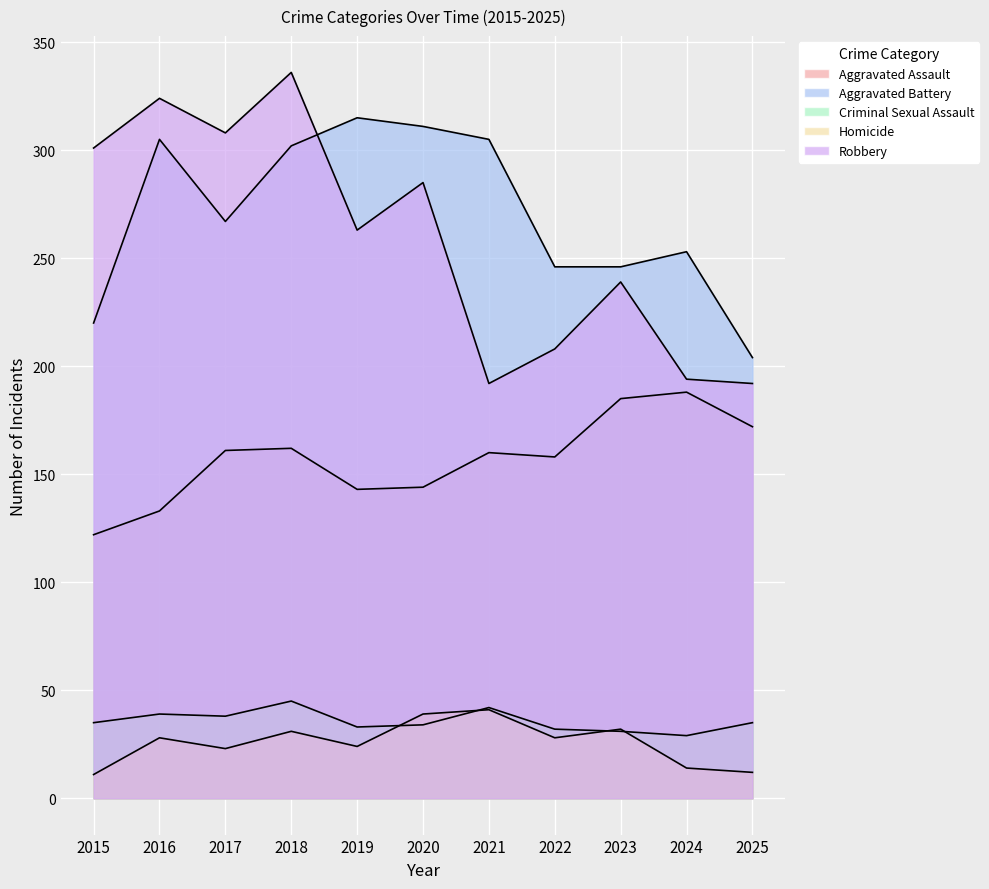

Reading left to right, transcribe all the data shown in this chart.

Aggravated Assault: 2015=122	2016=133	2017=161	2018=162	2019=143	2020=144	2021=160	2022=158	2023=185	2024=188	2025=172
Aggravated Battery: 2015=220	2016=305	2017=267	2018=302	2019=315	2020=311	2021=305	2022=246	2023=246	2024=253	2025=204
Criminal Sexual Assault: 2015=35	2016=39	2017=38	2018=45	2019=33	2020=34	2021=42	2022=32	2023=31	2024=29	2025=35
Homicide: 2015=11	2016=28	2017=23	2018=31	2019=24	2020=39	2021=41	2022=28	2023=32	2024=14	2025=12
Robbery: 2015=301	2016=324	2017=308	2018=336	2019=263	2020=285	2021=192	2022=208	2023=239	2024=194	2025=192